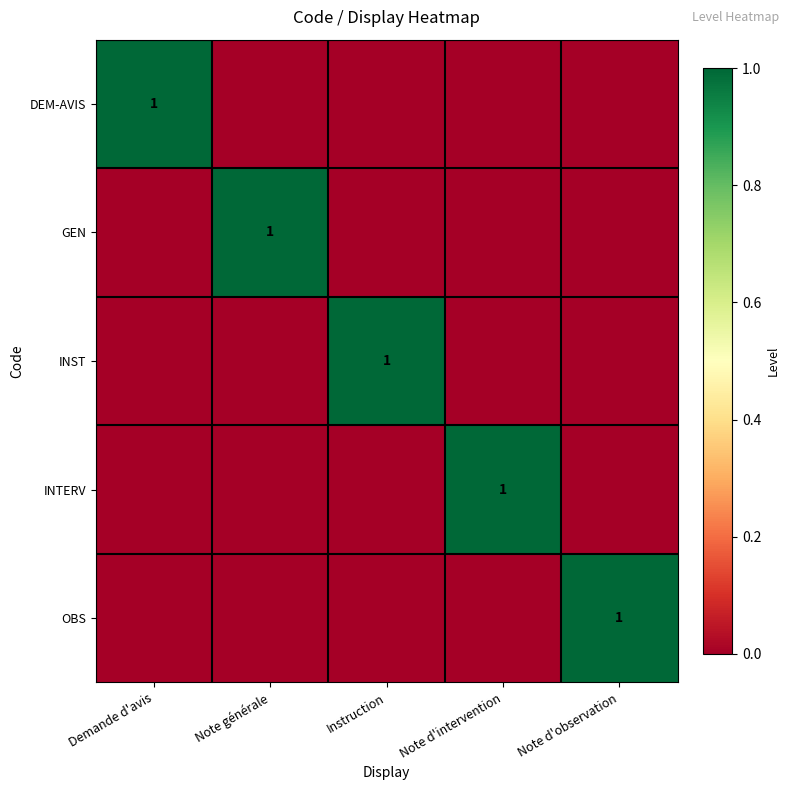

At which category does the chart reach its peak across all series?

Demande d'avis